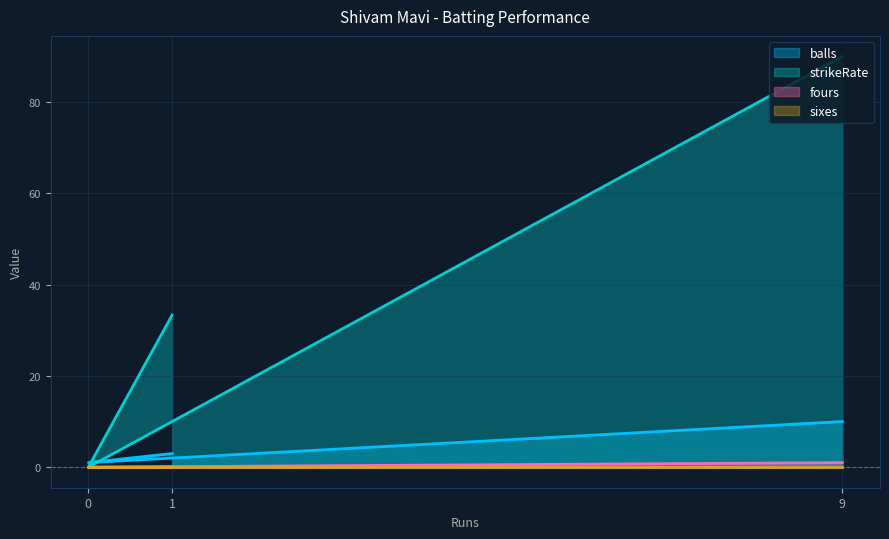

Which series has the largest total across all categories?

strikeRate